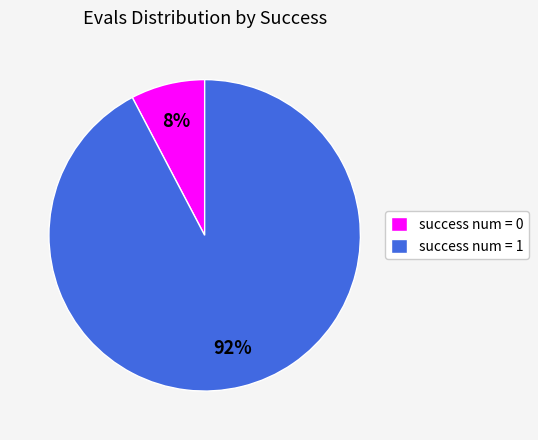

Between success num = 1 and success num = 0, which is larger?

success num = 1